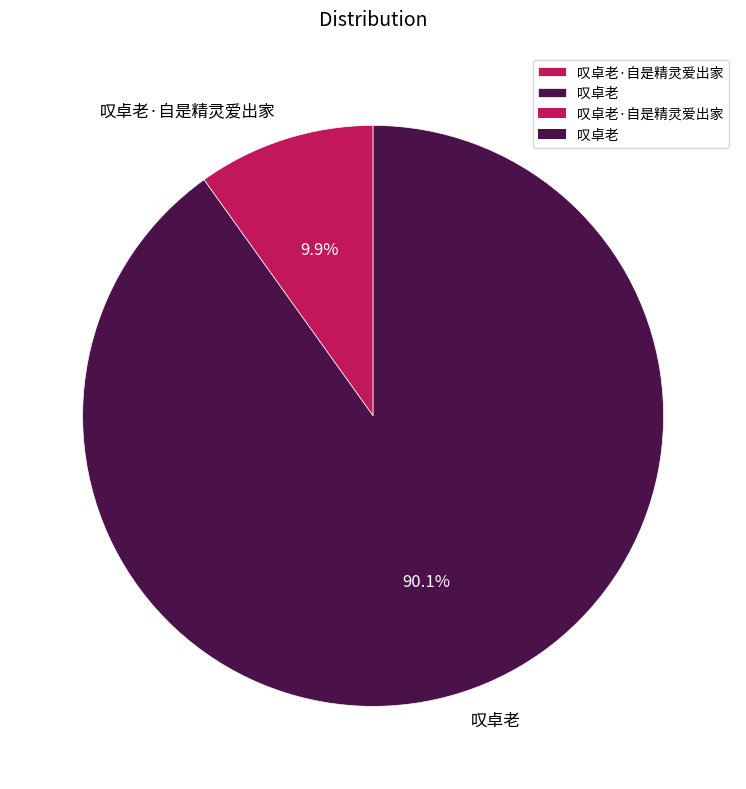

Approximately how many times larger is the value at 叹卓老 compared to 叹卓老·自是精灵爱出家?

9.1